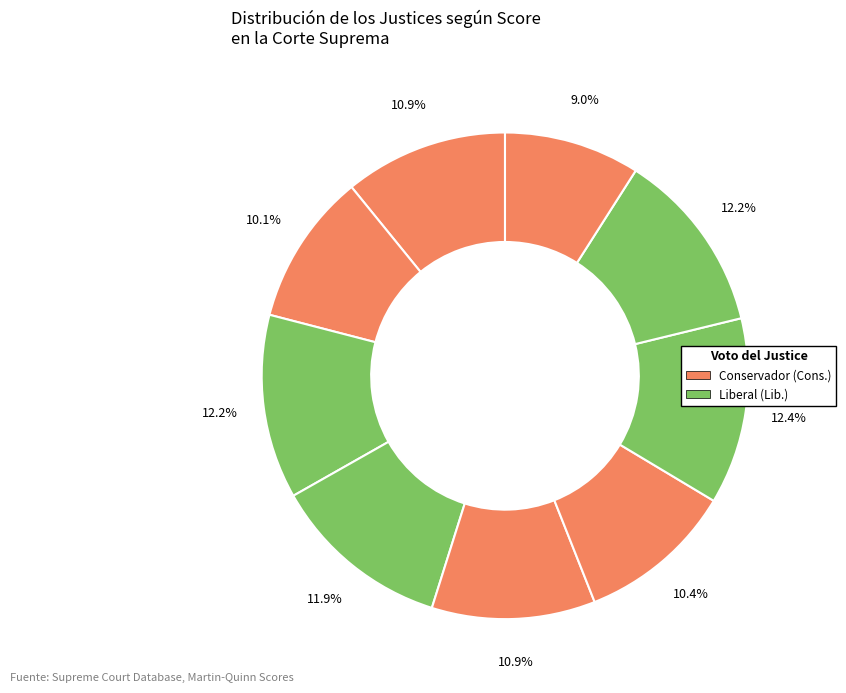

How many segments does this pie chart have?

9